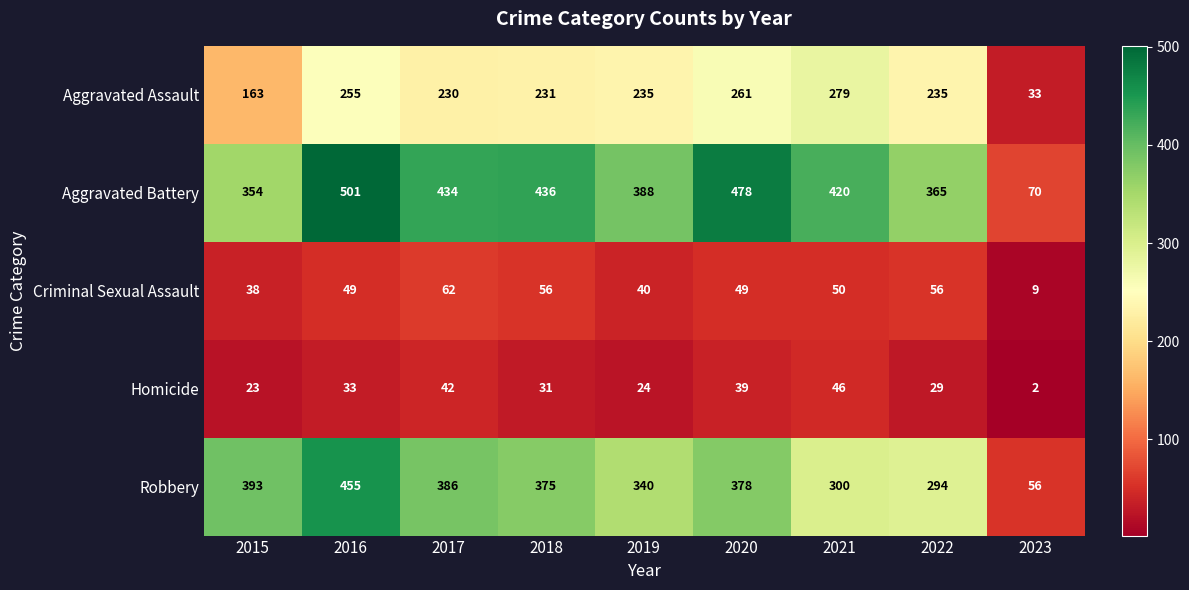

What is the minimum value for Robbery?

56